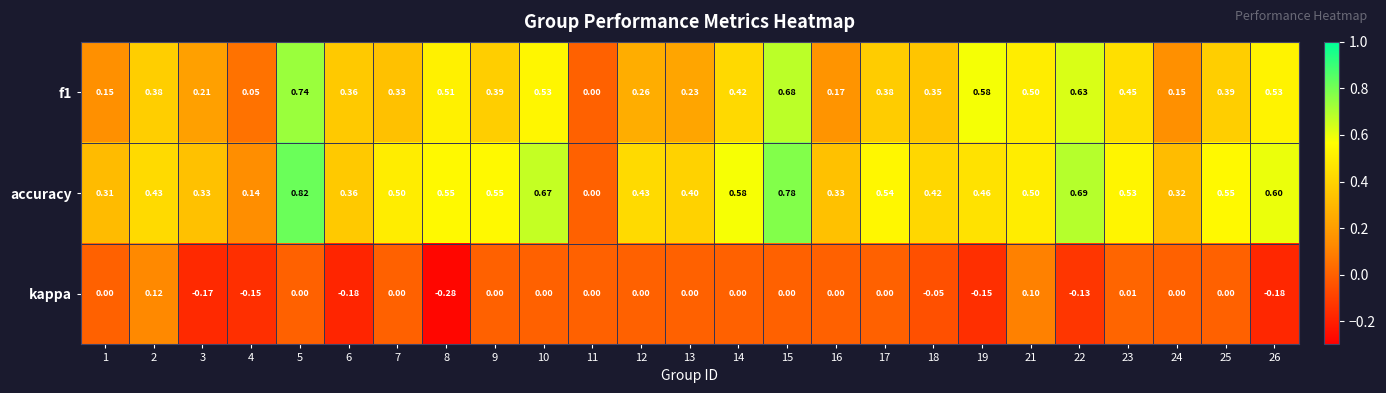

Is the value of kappa at 6 greater than the value of accuracy at 9?

No